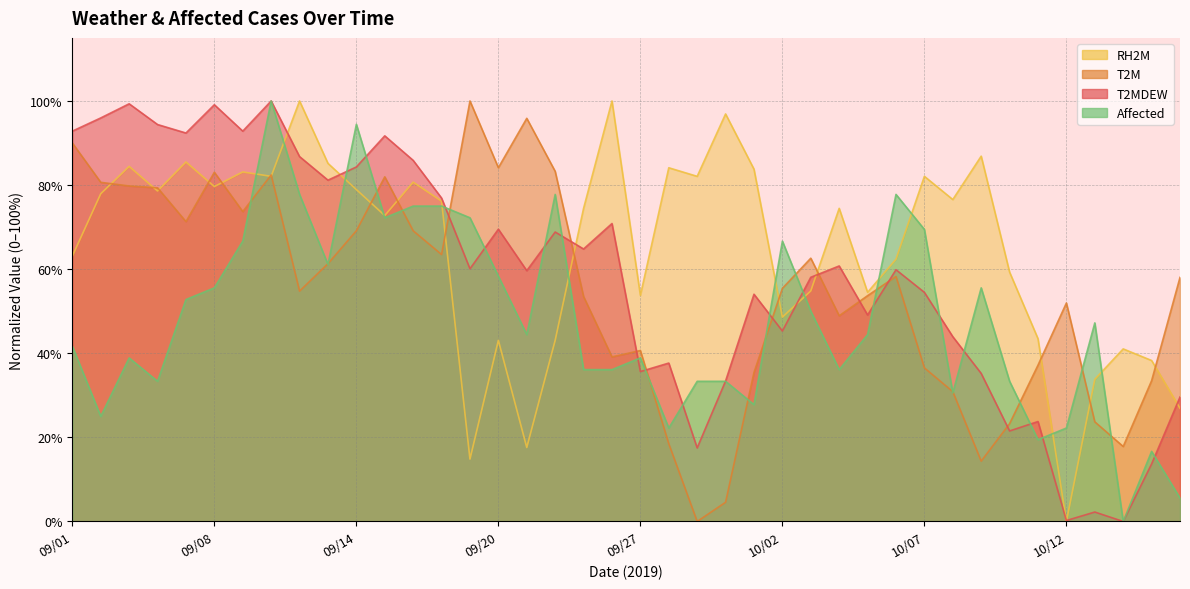

True or false: RH2M and T2MDEW intersect in this chart.

True